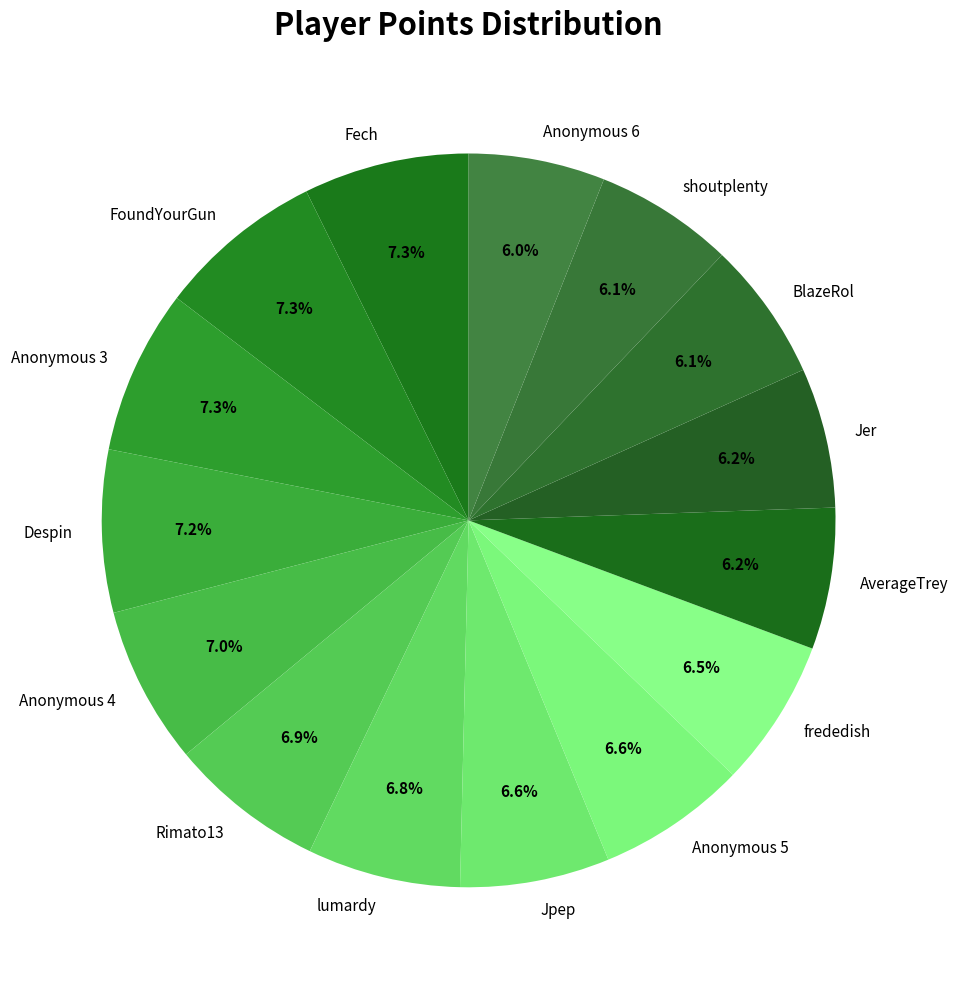

How many slices are in this pie chart?

15